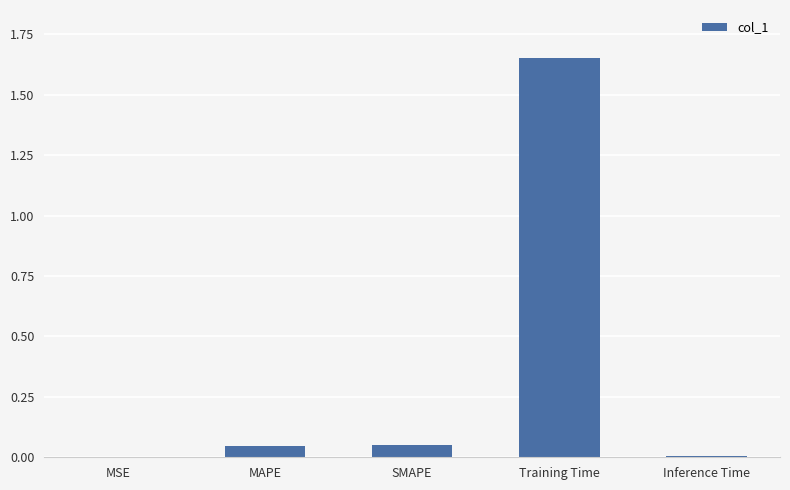

Which category has the highest value across all series?

Training Time